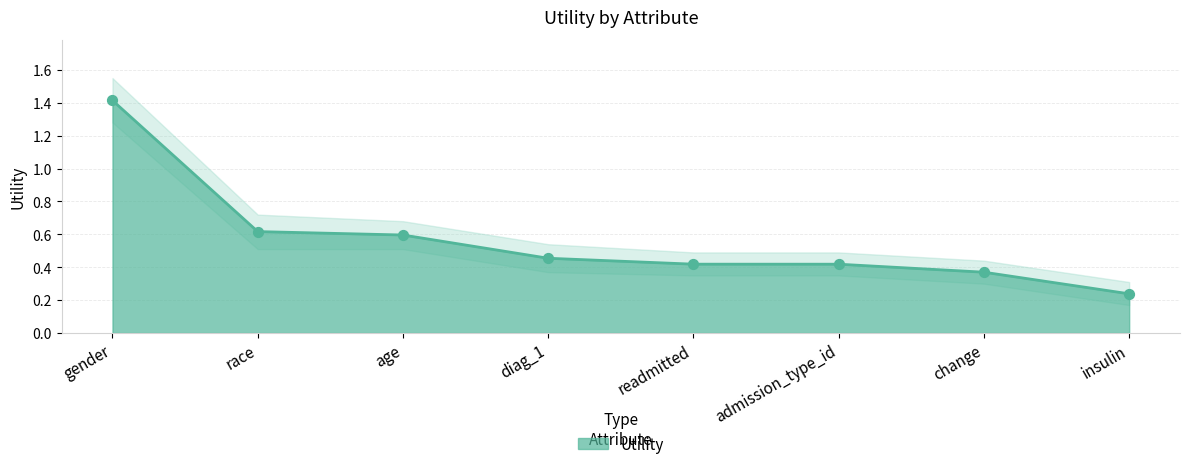

Which series contains the highest Y value?

Utility